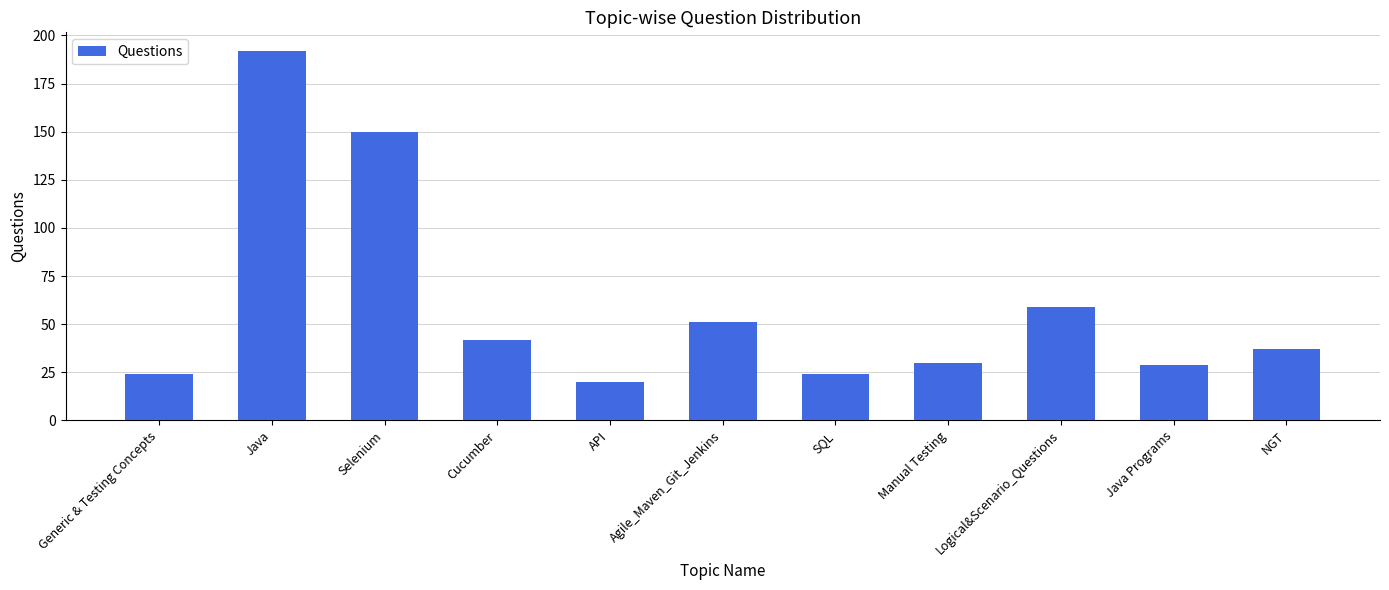

How many bars are there in total?

11